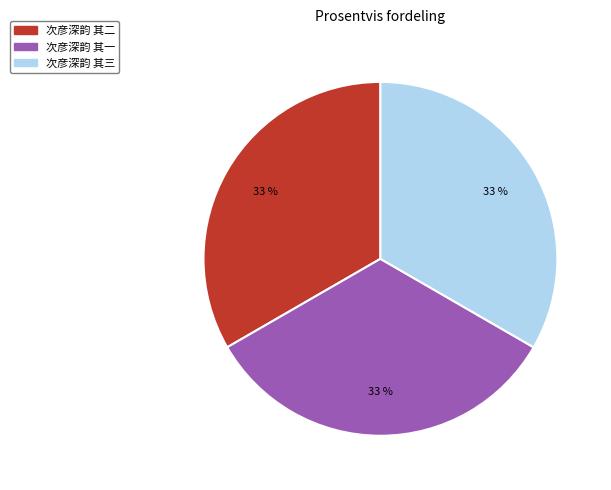

To the nearest percent, what is the combined percentage of 次彦深韵 其一 and 次彦深韵 其三?

67%